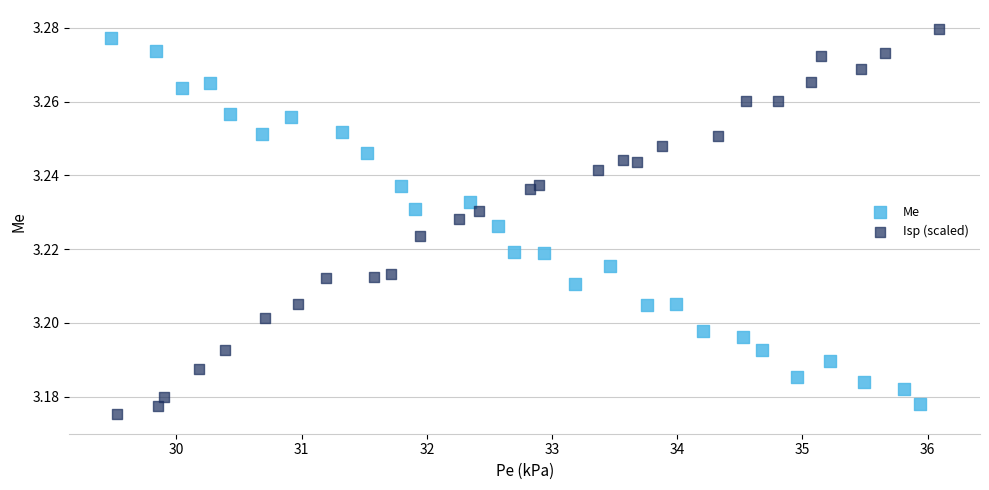

What are all the series names shown in the legend?

Me, Isp (scaled)